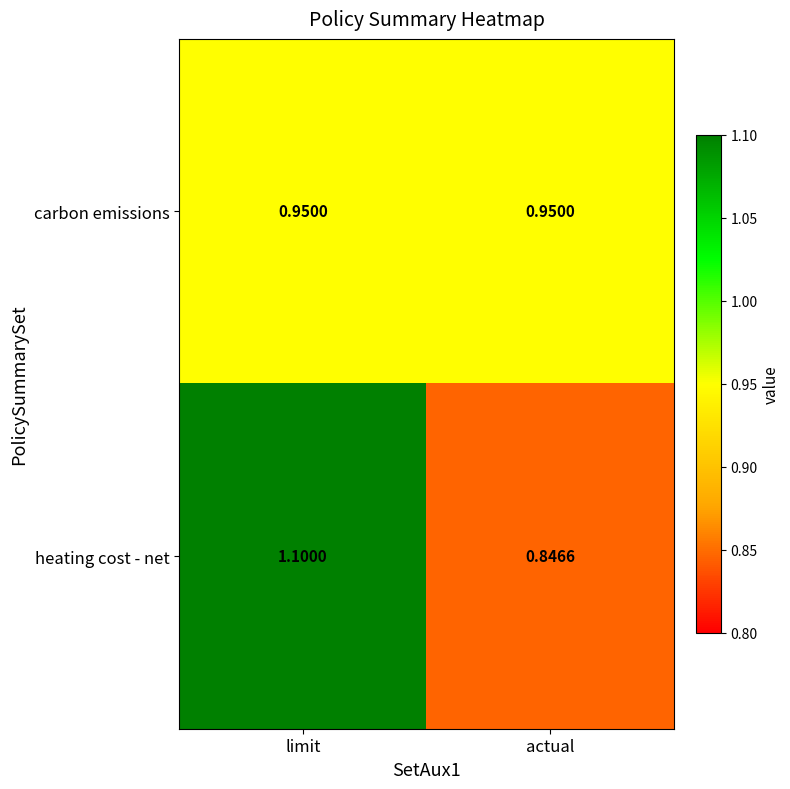

Which series has the largest range (max minus min)?

heating cost - net